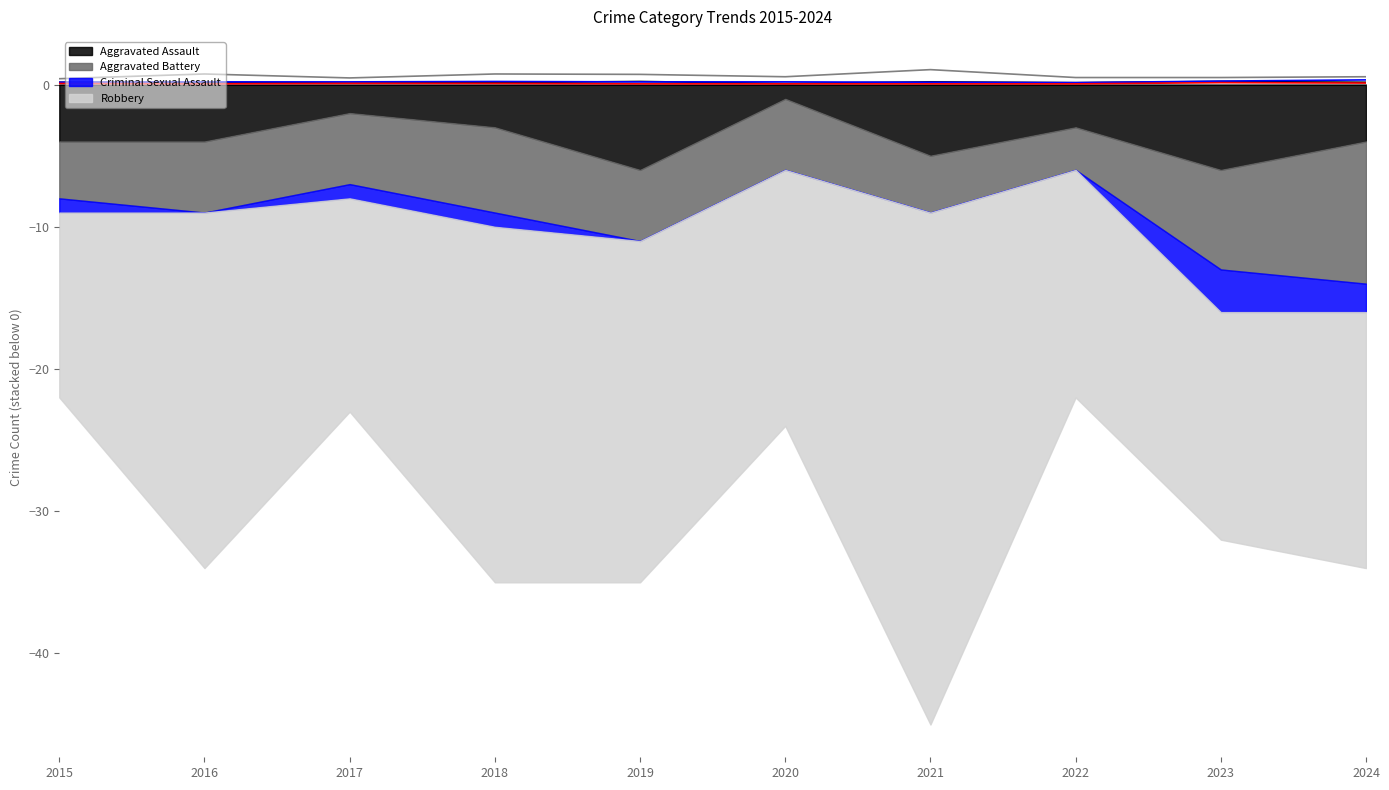

True or false: Aggravated Battery (line) has a value of 0.2 at 2018.

True